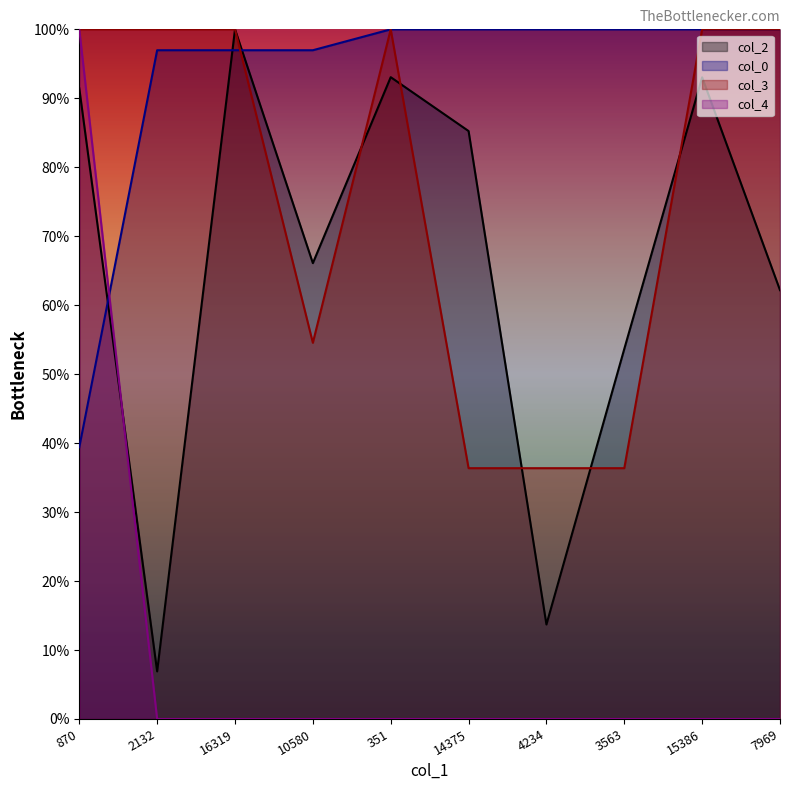

True or false: col_3 and col_4 intersect in this chart.

False